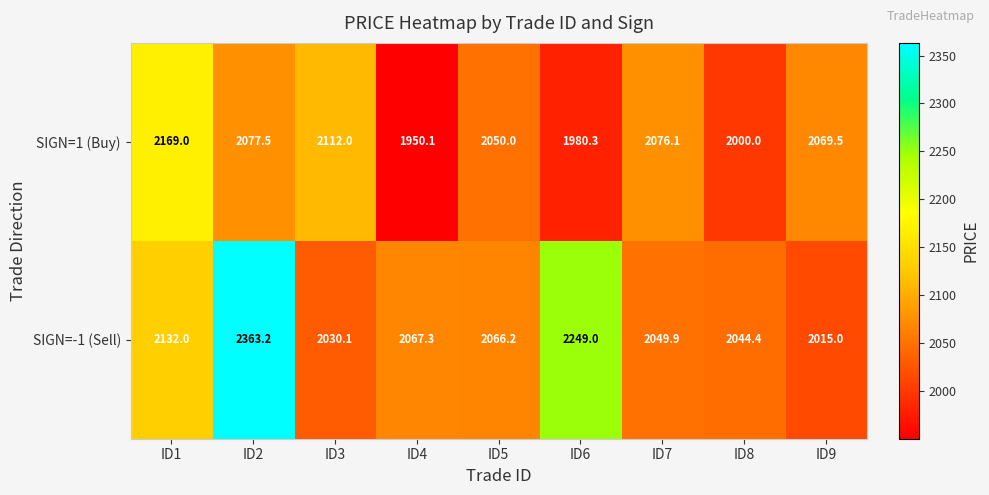

The value of SIGN=1 (Buy) at ID5 is 2050.0. True or false?

True